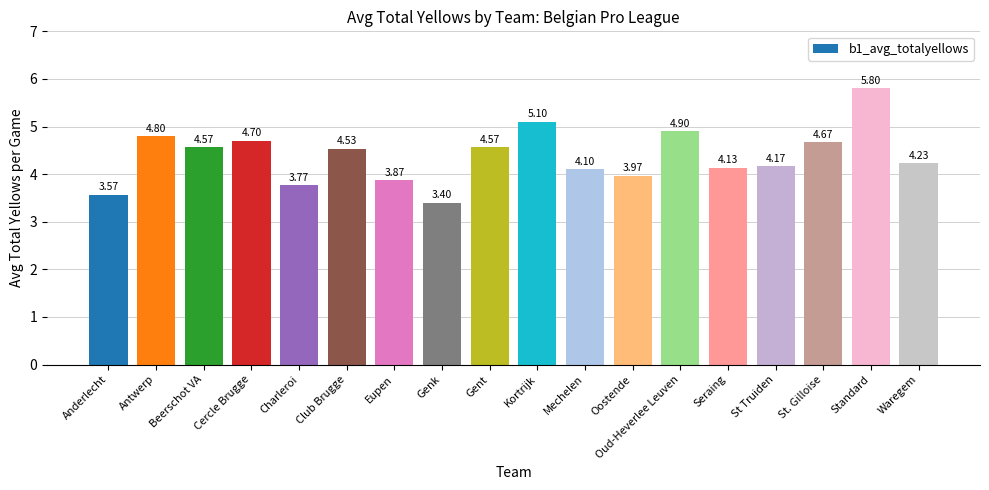

What is the label of the 6th bar from the right?

Oud-Heverlee Leuven